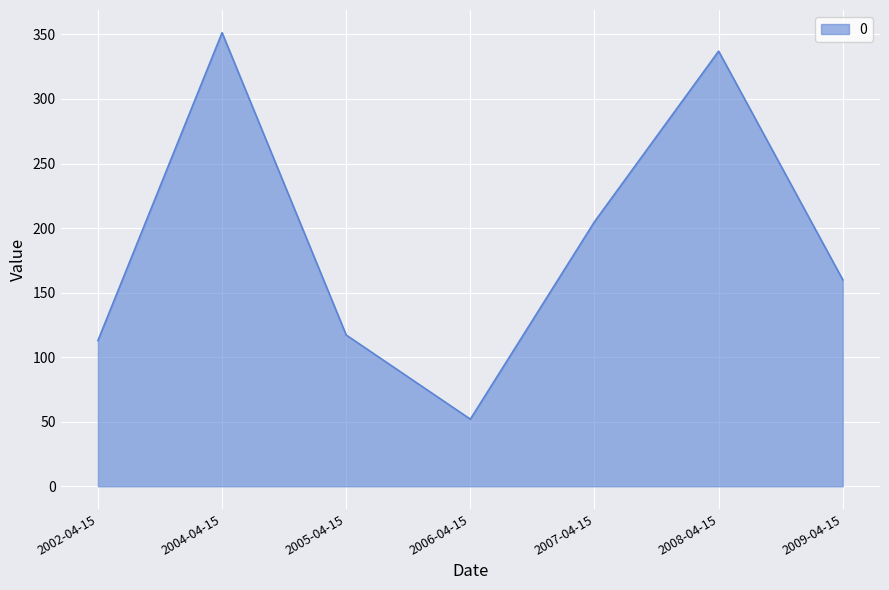

Reading left to right, list all the values displayed in this chart.

112.9	351.4	117.2	52.0	204.9	337.1	160.0